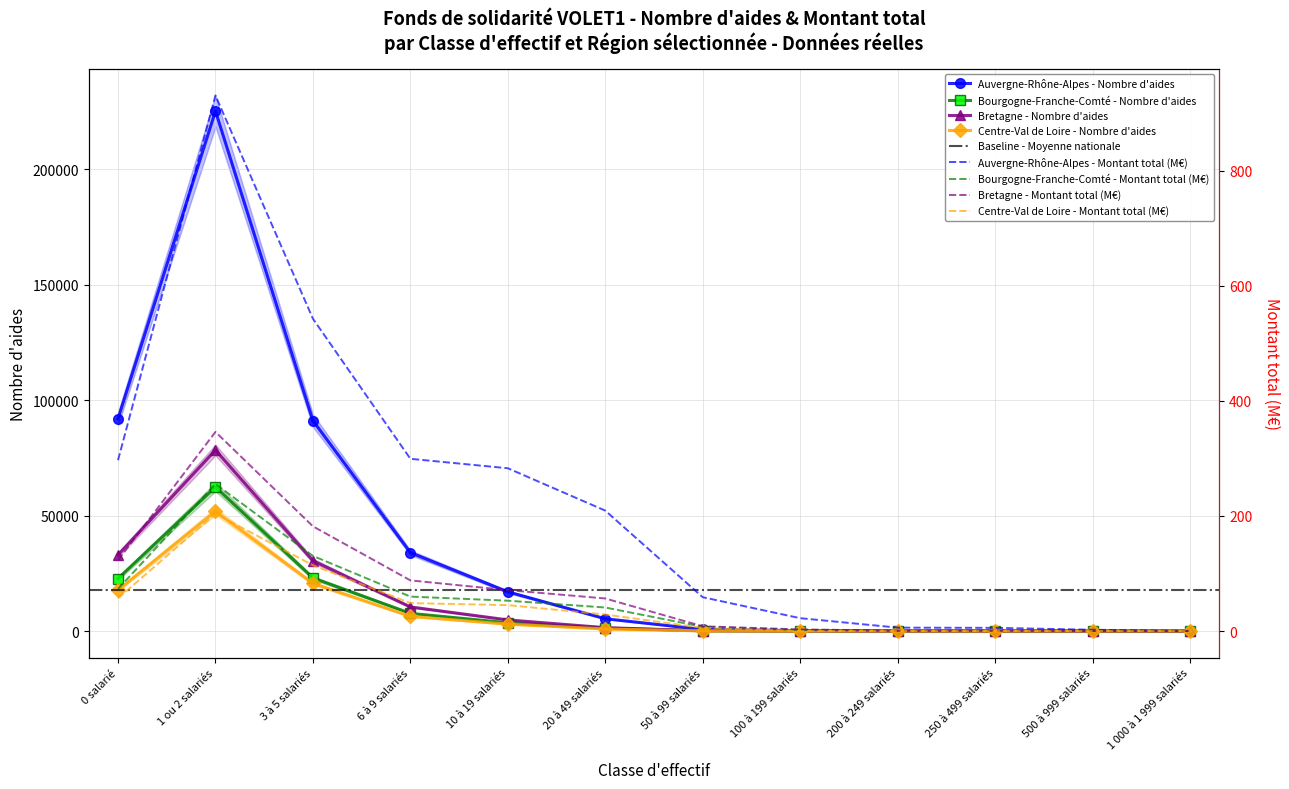

Reading left to right, what are all the values shown in this chart?

Auvergne-Rhône-Alpes: 0 salarié=91967	1 ou 2 salariés=225252	3 à 5 salariés=91152	6 à 9 salariés=33969	10 à 19 salariés=16977	20 à 49 salariés=5325	50 à 99 salariés=702	100 à 199 salariés=175	200 à 249 salariés=44	250 à 499 salariés=49	500 à 999 salariés=12	1 000 à 1 999 salariés=8
Bourgogne-Franche-Comté: 0 salarié=22756	1 ou 2 salariés=62397	3 à 5 salariés=23013	6 à 9 salariés=7661	10 à 19 salariés=3572	20 à 49 salariés=1262	50 à 99 salariés=109	100 à 199 salariés=17	200 à 249 salariés=0	250 à 499 salariés=0	500 à 999 salariés=0	1 000 à 1 999 salariés=0
Bretagne: 0 salarié=32972	1 ou 2 salariés=78394	3 à 5 salariés=30467	6 à 9 salariés=10432	10 à 19 salariés=4814	20 à 49 salariés=1458	50 à 99 salariés=109	100 à 199 salariés=26	200 à 249 salariés=6	250 à 499 salariés=8	500 à 999 salariés=0	1 000 à 1 999 salariés=0
Centre-Val de Loire: 0 salarié=17726	1 ou 2 salariés=51871	3 à 5 salariés=20630	6 à 9 salariés=6351	10 à 19 salariés=2961	20 à 49 salariés=884	50 à 99 salariés=64	100 à 199 salariés=0	200 à 249 salariés=0	250 à 499 salariés=0	500 à 999 salariés=0	1 000 à 1 999 salariés=0